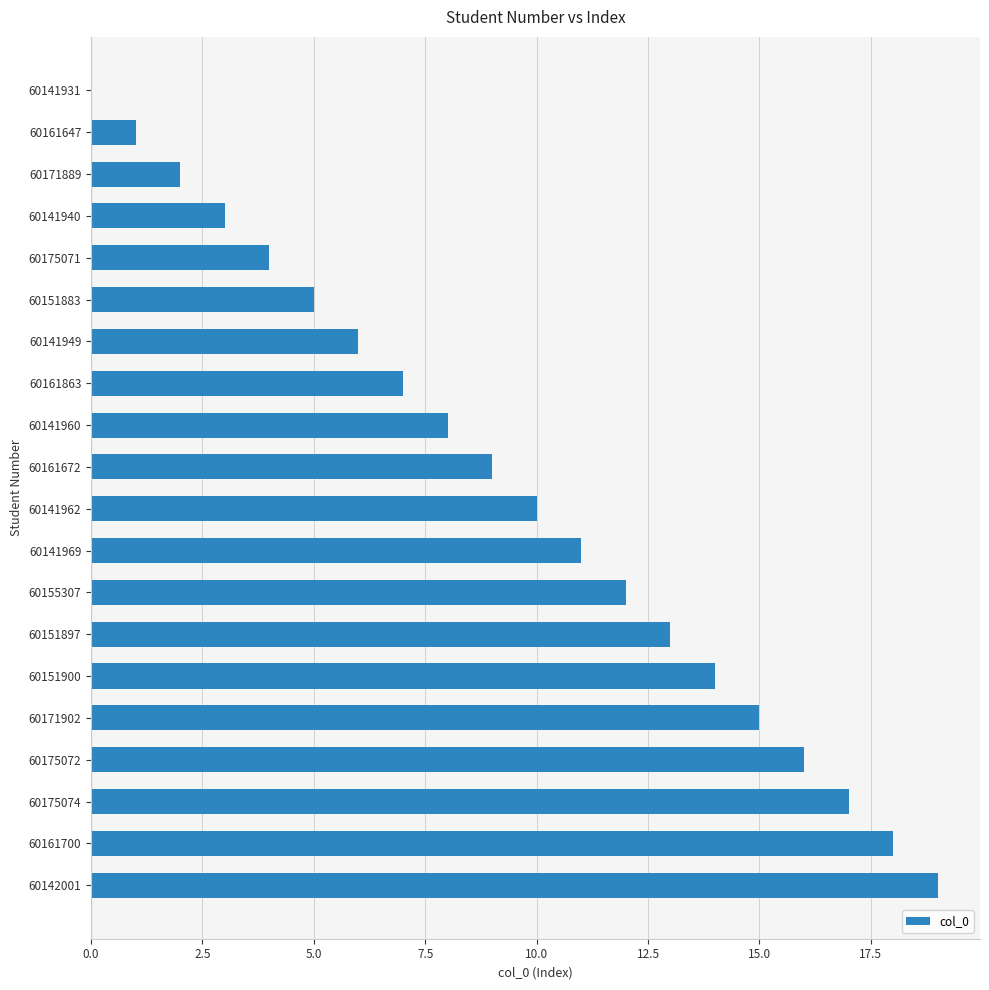

The chart shows a value of -9 at 60141931. True or false?

False